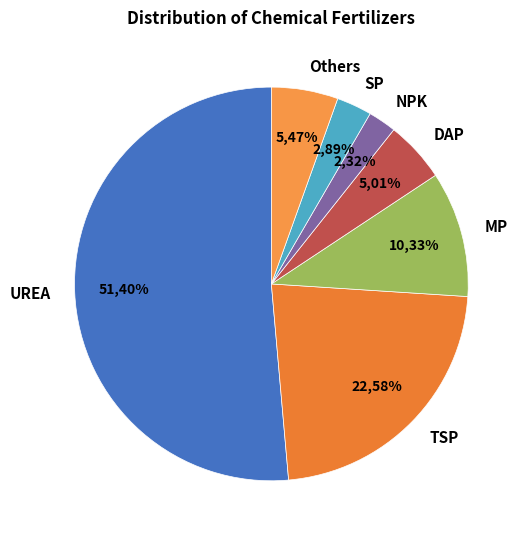

What is the largest slice in the pie chart?

UREA